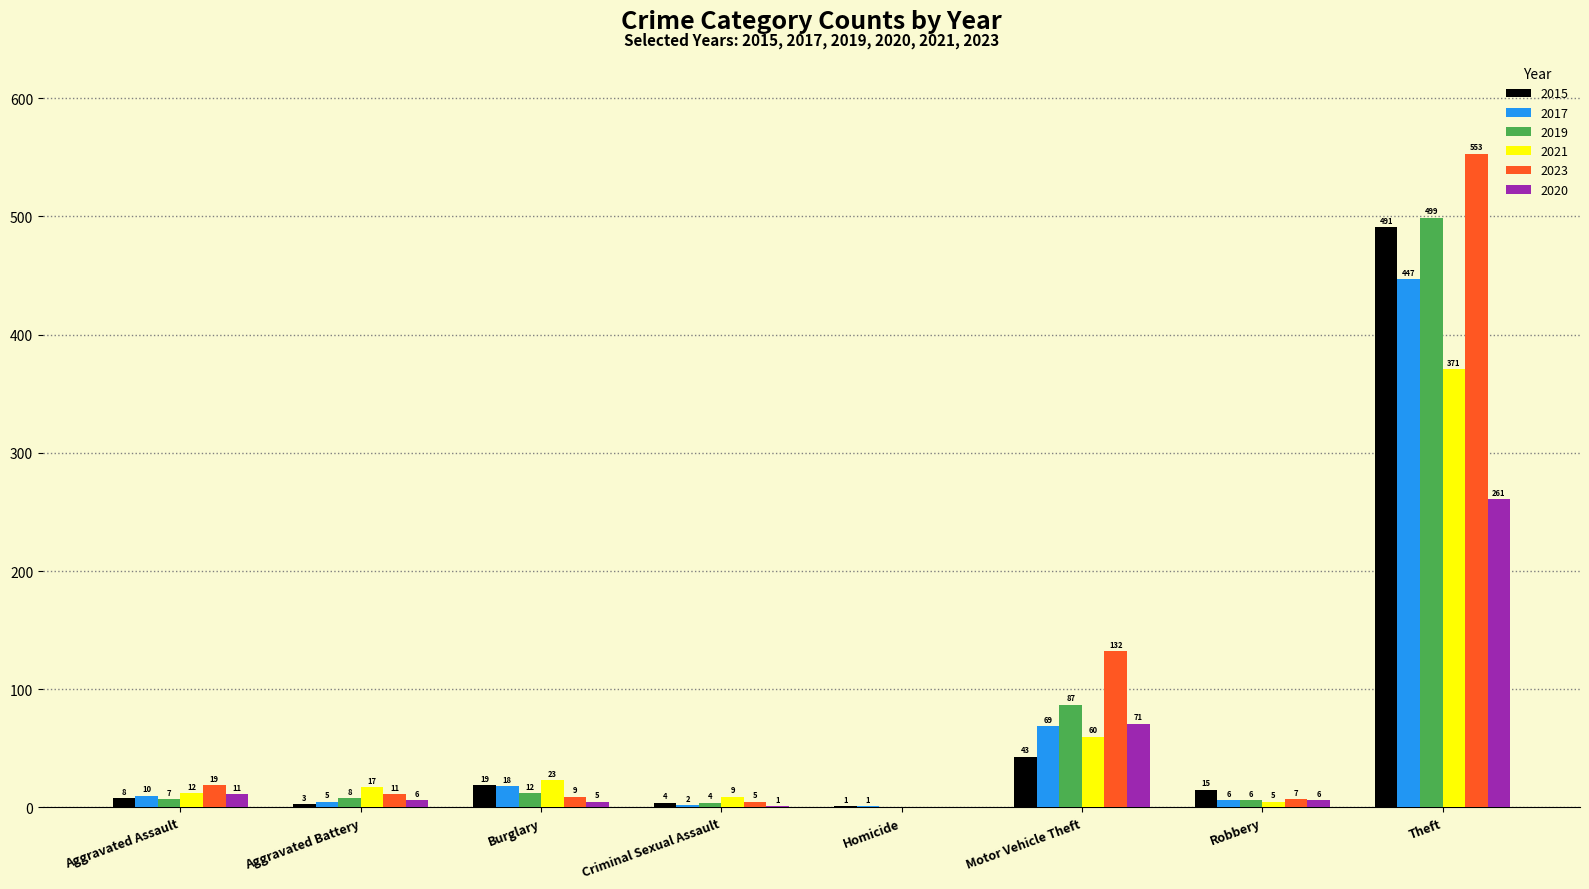

Reading left to right, list all the values displayed in this chart.

2015: Aggravated Assault=8	Aggravated Battery=3	Burglary=19	Criminal Sexual Assault=4	Homicide=1	Motor Vehicle Theft=43	Robbery=15	Theft=491
2017: Aggravated Assault=10	Aggravated Battery=5	Burglary=18	Criminal Sexual Assault=2	Homicide=1	Motor Vehicle Theft=69	Robbery=6	Theft=447
2019: Aggravated Assault=7	Aggravated Battery=8	Burglary=12	Criminal Sexual Assault=4	Homicide=0	Motor Vehicle Theft=87	Robbery=6	Theft=499
2021: Aggravated Assault=12	Aggravated Battery=17	Burglary=23	Criminal Sexual Assault=9	Homicide=0	Motor Vehicle Theft=60	Robbery=5	Theft=371
2023: Aggravated Assault=19	Aggravated Battery=11	Burglary=9	Criminal Sexual Assault=5	Homicide=0	Motor Vehicle Theft=132	Robbery=7	Theft=553
2020: Aggravated Assault=11	Aggravated Battery=6	Burglary=5	Criminal Sexual Assault=1	Homicide=0	Motor Vehicle Theft=71	Robbery=6	Theft=261